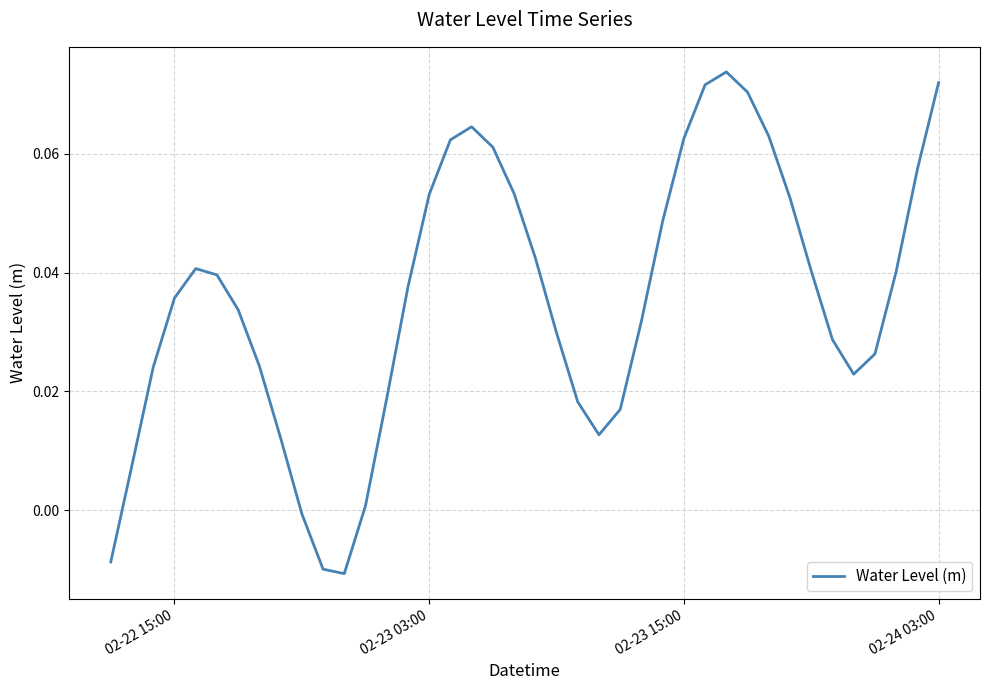

What is the difference between the second highest and second lowest values?

0.1